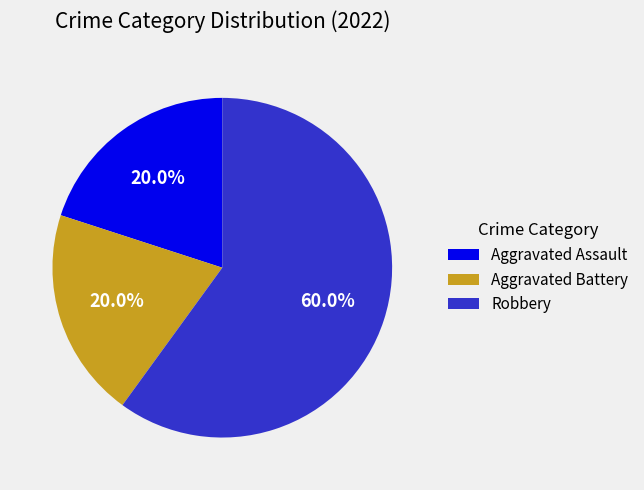

Which slice is the largest?

Robbery